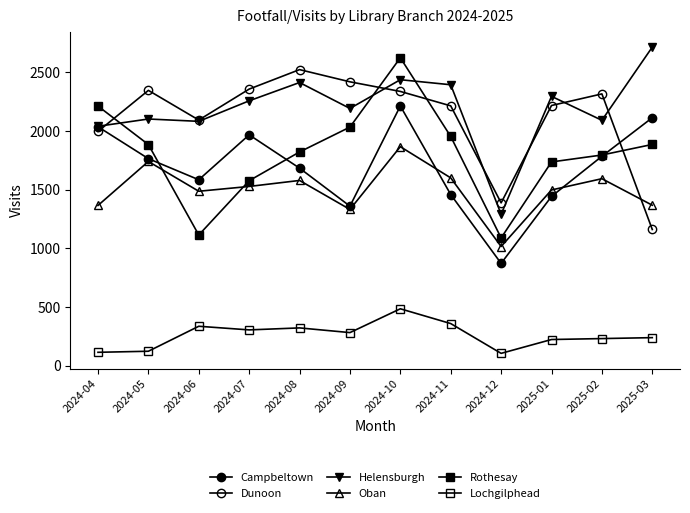

At which label does Helensburgh reach its peak?

2025-03